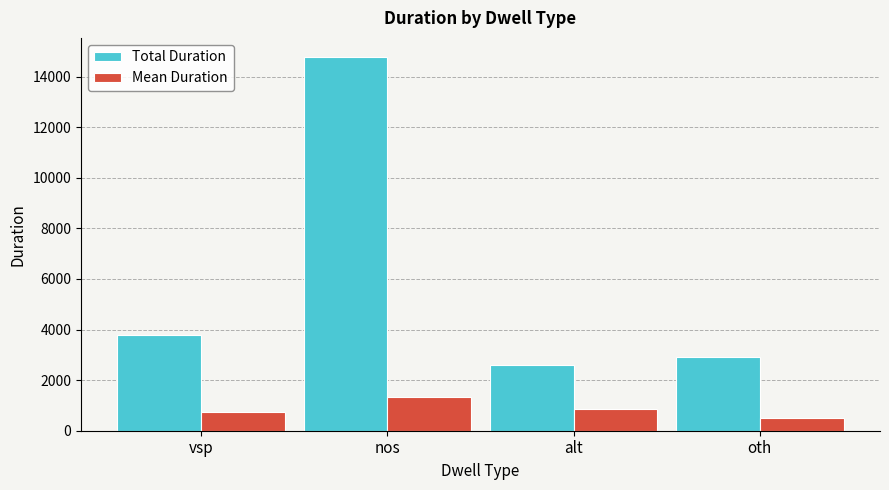

How many values in the Total Duration series are below 3777?

2